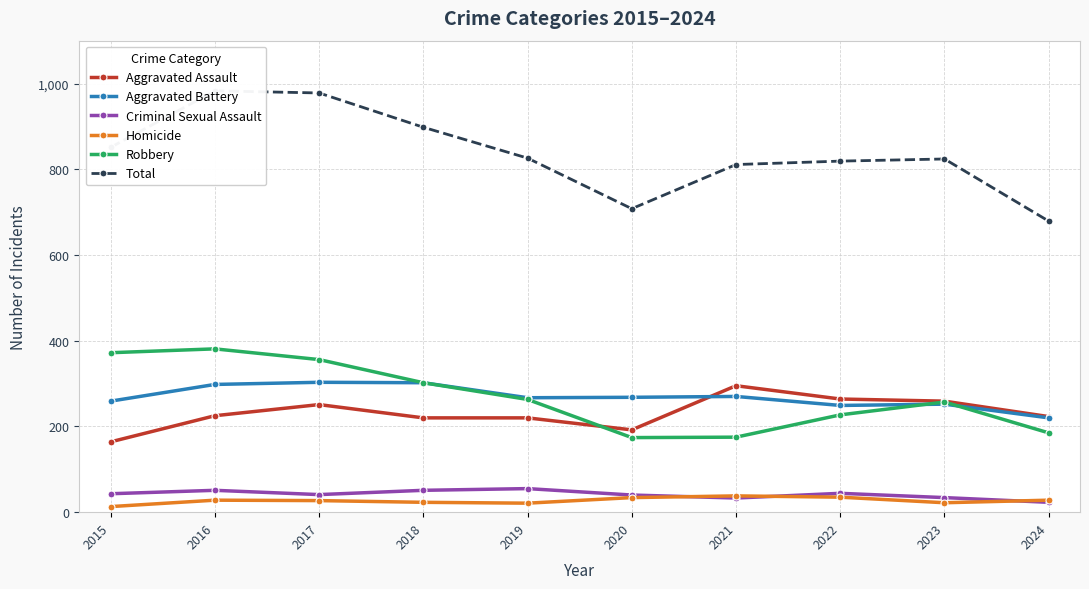

Which series has the widest spread of values?

Total